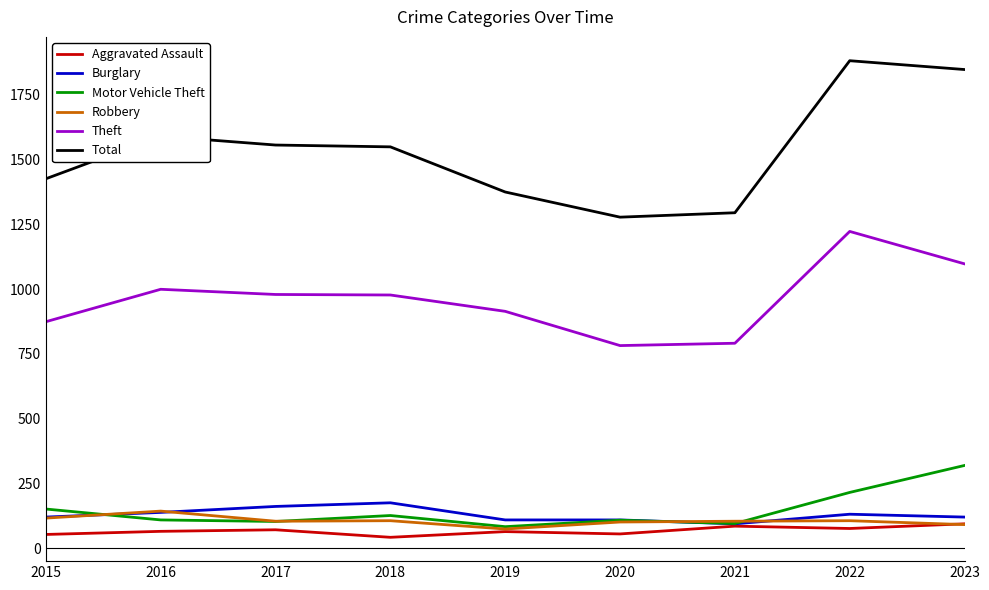

At how many categories does at least one series exceed 48?

9